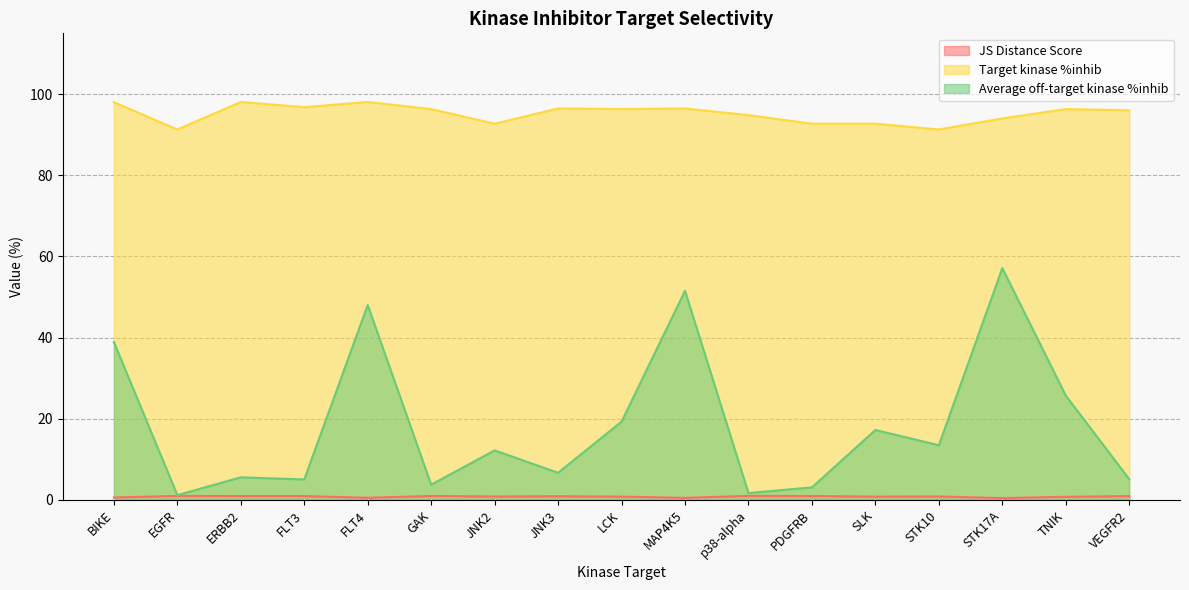

True or false: JS Distance Score and Target kinase %inhib intersect in this chart.

False